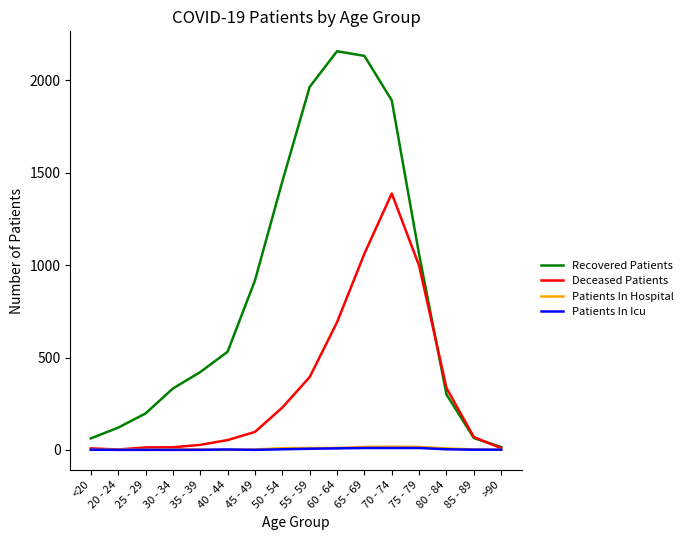

What is the highest value of the Recovered Patients series?

2158